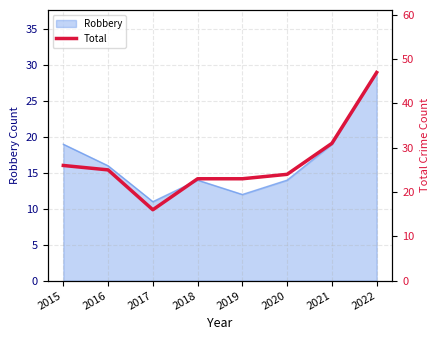

True or false: the data shows 23 at 2019.

True